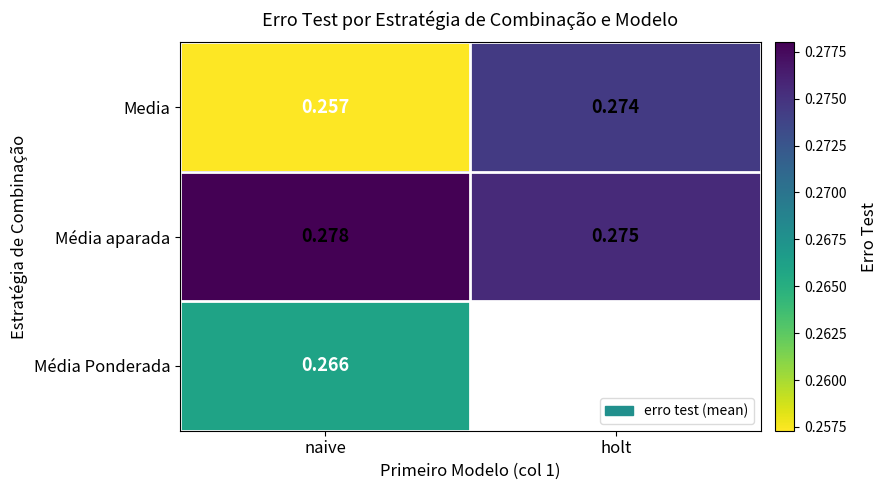

How many data points does each series have?

2